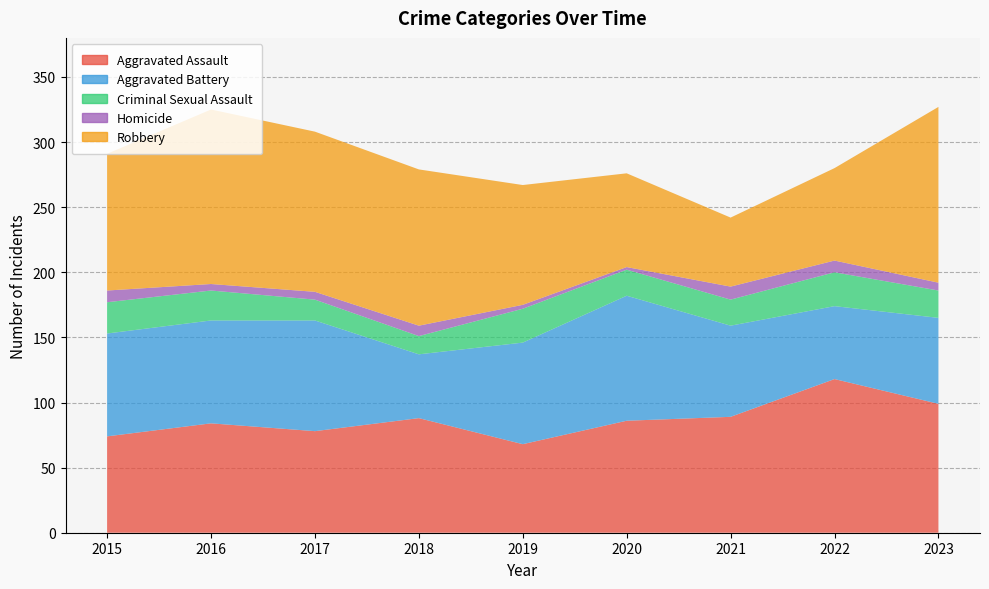

Reading right to left, extract all data points from this chart.

Aggravated Assault: 2023=99	2022=118	2021=89	2020=86	2019=68	2018=88	2017=78	2016=84	2015=74
Aggravated Battery: 2023=66	2022=56	2021=70	2020=96	2019=78	2018=49	2017=85	2016=79	2015=79
Criminal Sexual Assault: 2023=21	2022=26	2021=20	2020=20	2019=26	2018=14	2017=16	2016=23	2015=24
Homicide: 2023=6	2022=9	2021=10	2020=2	2019=3	2018=8	2017=6	2016=5	2015=9
Robbery: 2023=135	2022=71	2021=53	2020=72	2019=92	2018=120	2017=123	2016=134	2015=105